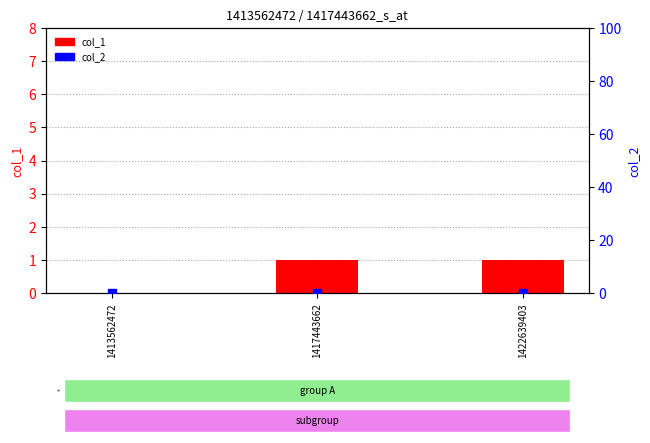

Which series contains the lowest Y value?

col_1